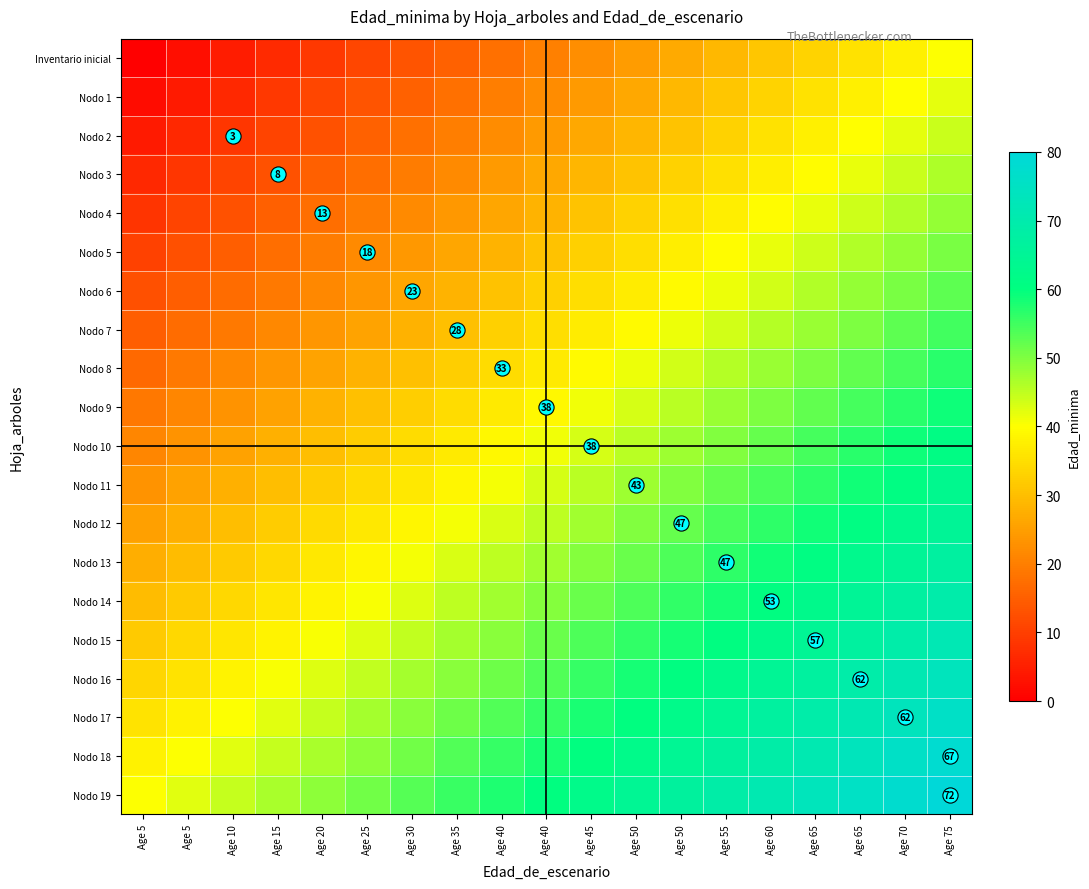

How many series are shown in this chart?

20